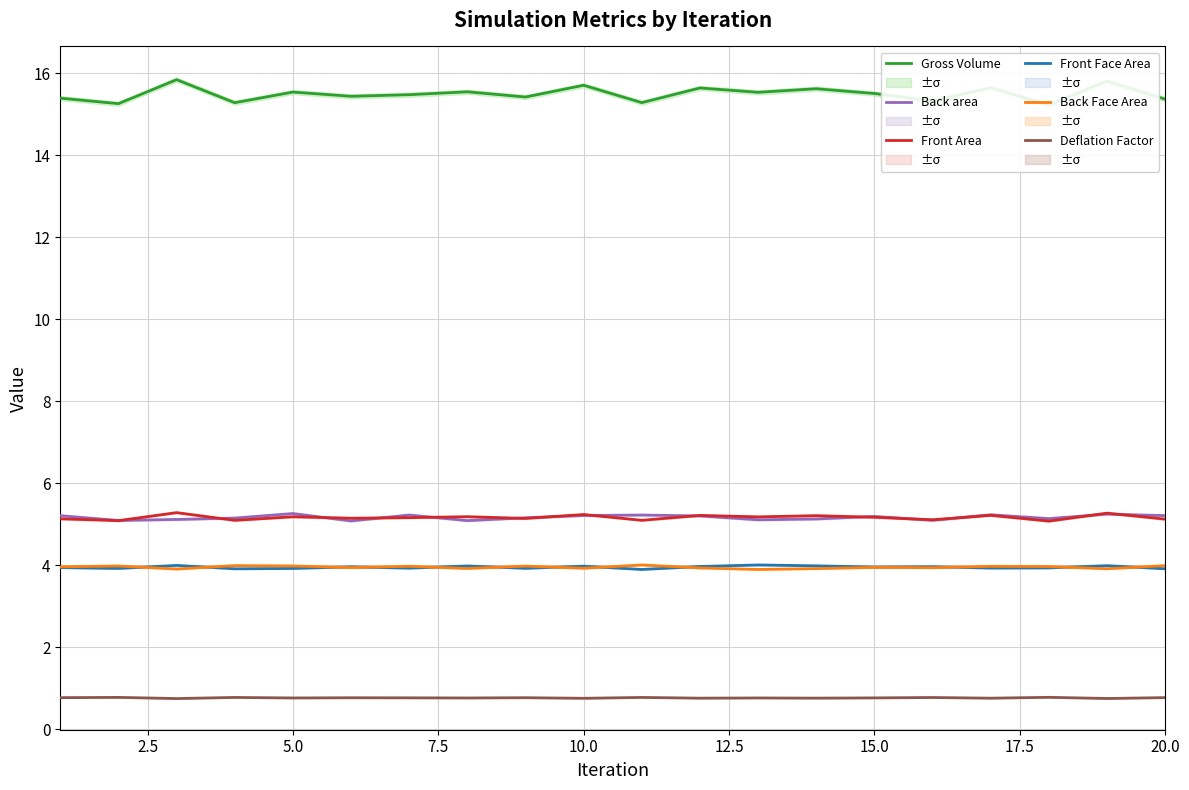

True or false: Back area and Back Face Area cross at least once.

False